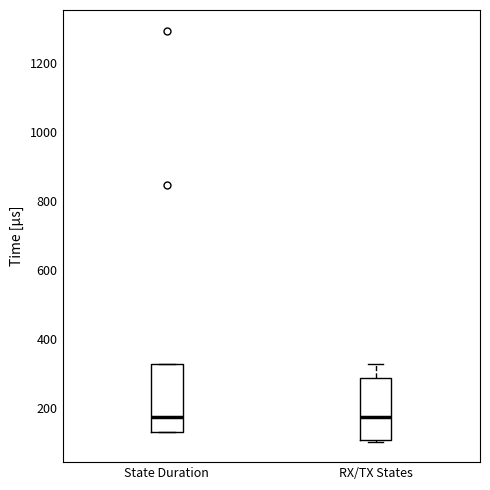

Reading left to right, transcribe this box plot: for each box, give where its median line is, the range the box spans, and where its two whiskers end, as read against the y-axis. The values are not printed on the chart, so give them approximately, as read against the axis.

State Duration: median 180, box 140 to 320, whiskers 140 to 320
RX/TX States: median 180, box 100 to 280, whiskers 100 to 320